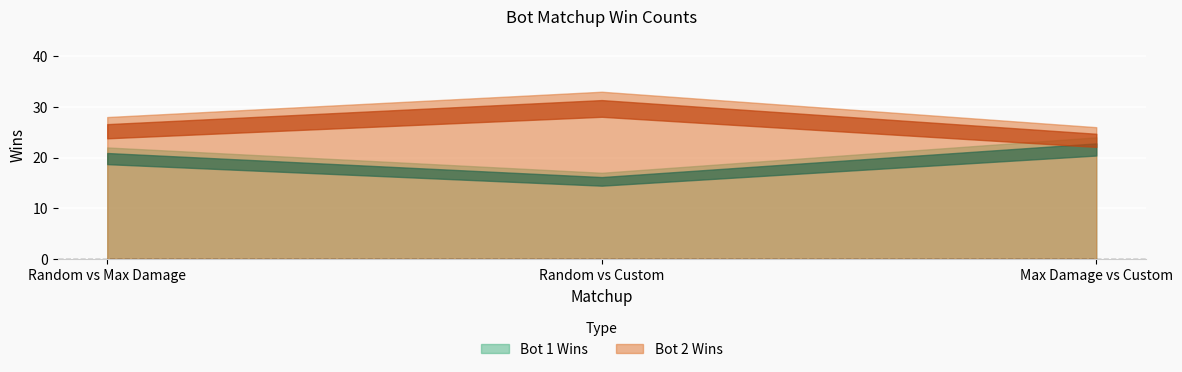

What is the value of the Bot 2 Wins point at the 3rd from the left?

26